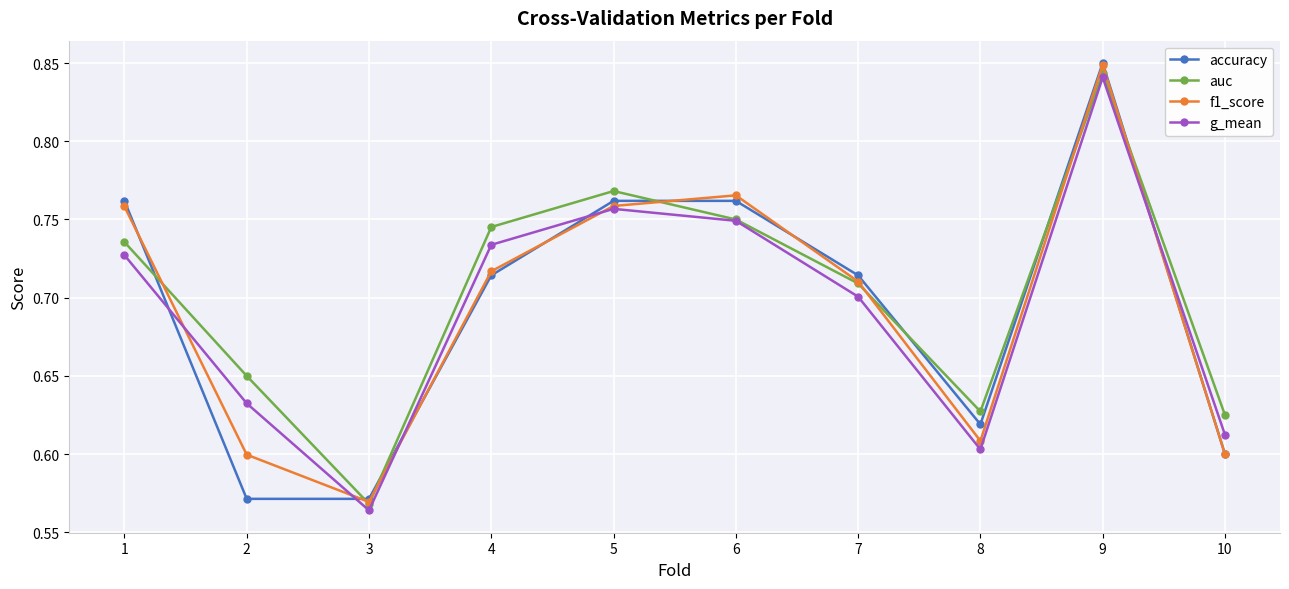

Which series changed the most between 1 and 5?

auc